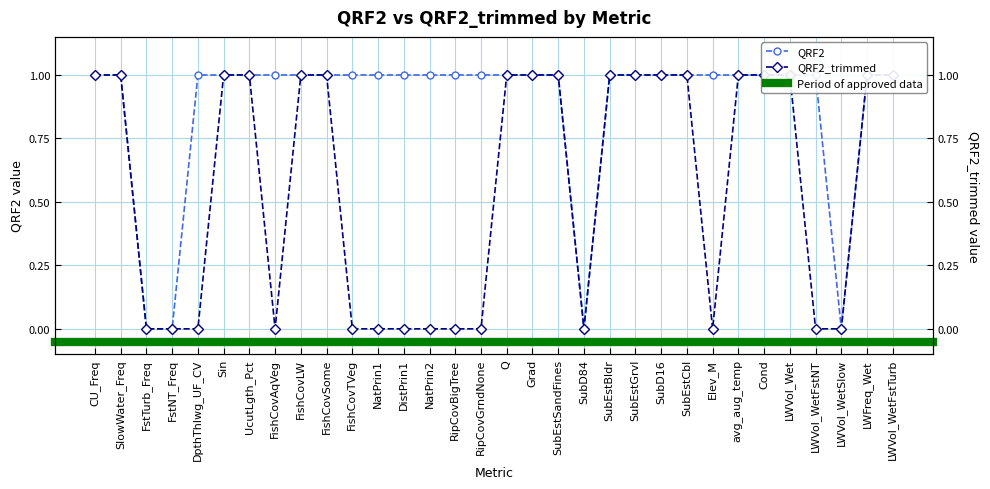

Reading right to left, transcribe all the data shown in this chart.

QRF2: 1	1	0	1	1	1	1	1	1	1	1	1	0	1	1	1	1	1	1	1	1	1	1	1	1	1	1	1	0	0	1	1
QRF2_trimmed: 1	1	0	0	1	1	1	0	1	1	1	1	0	1	1	1	0	0	0	0	0	0	1	1	0	1	1	0	0	0	1	1